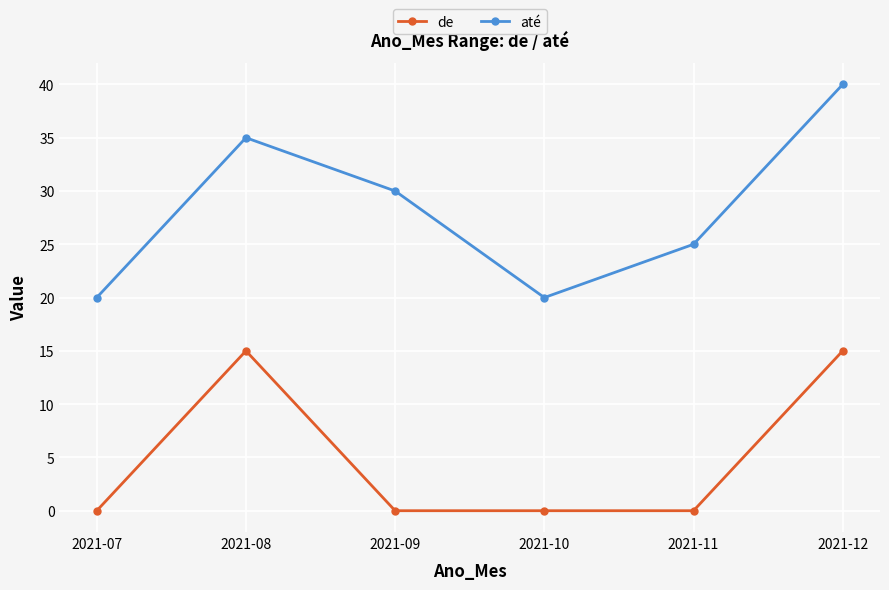

In de, how many points are higher than both neighbors (excluding endpoints)?

1